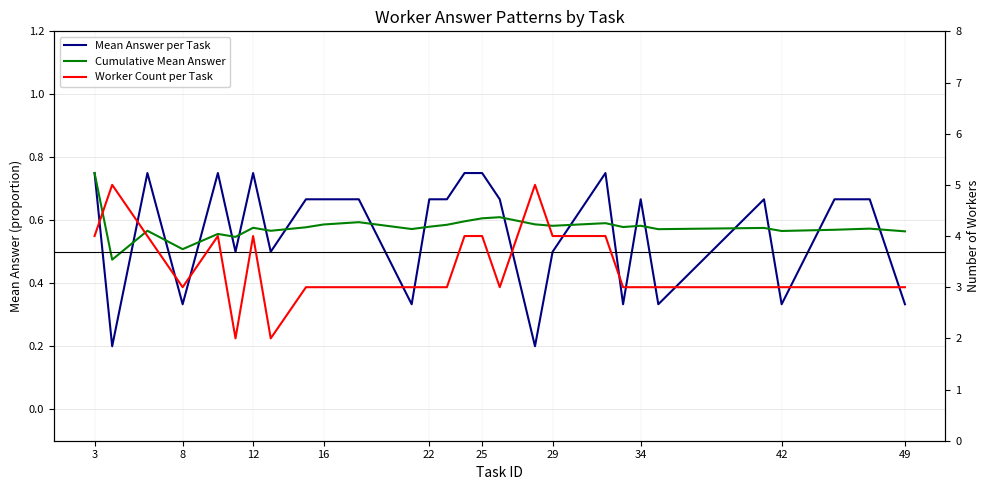

True or false: Mean Answer per Task and Worker Count per Task intersect in this chart.

False